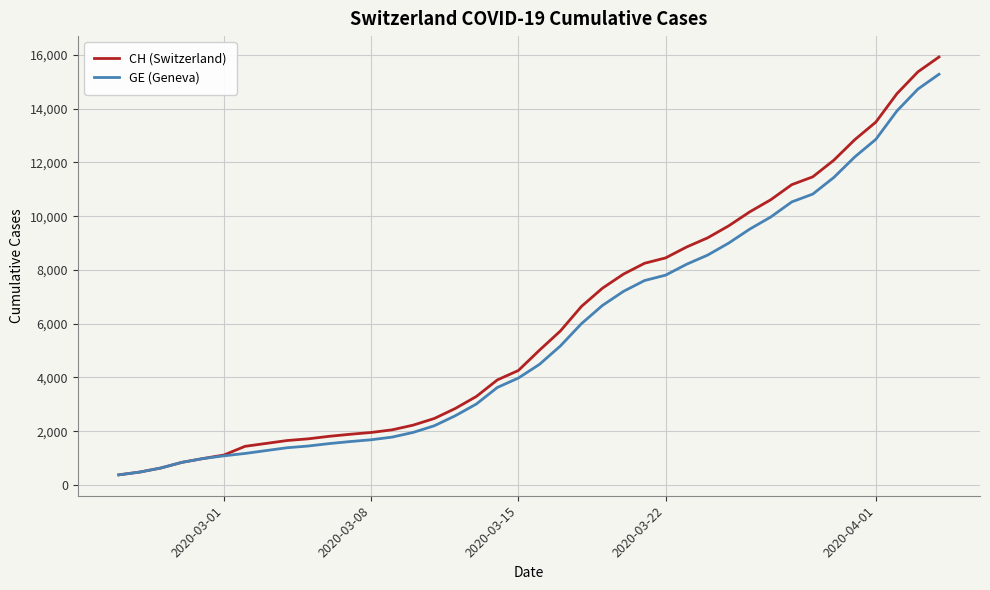

Which series has the widest spread of values?

CH (Switzerland)